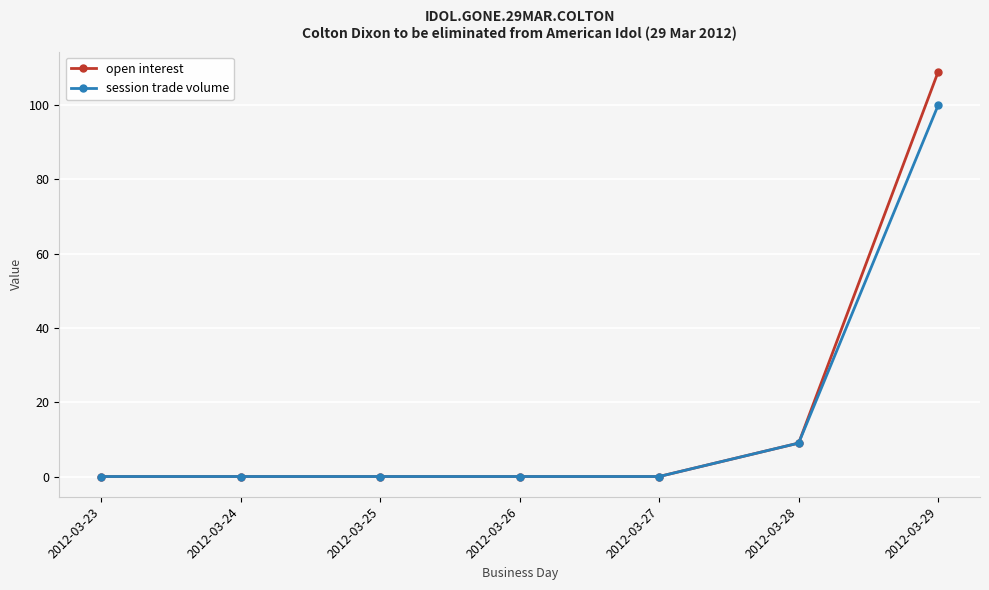

True or false: session trade volume has more than 2 interior local peaks.

False